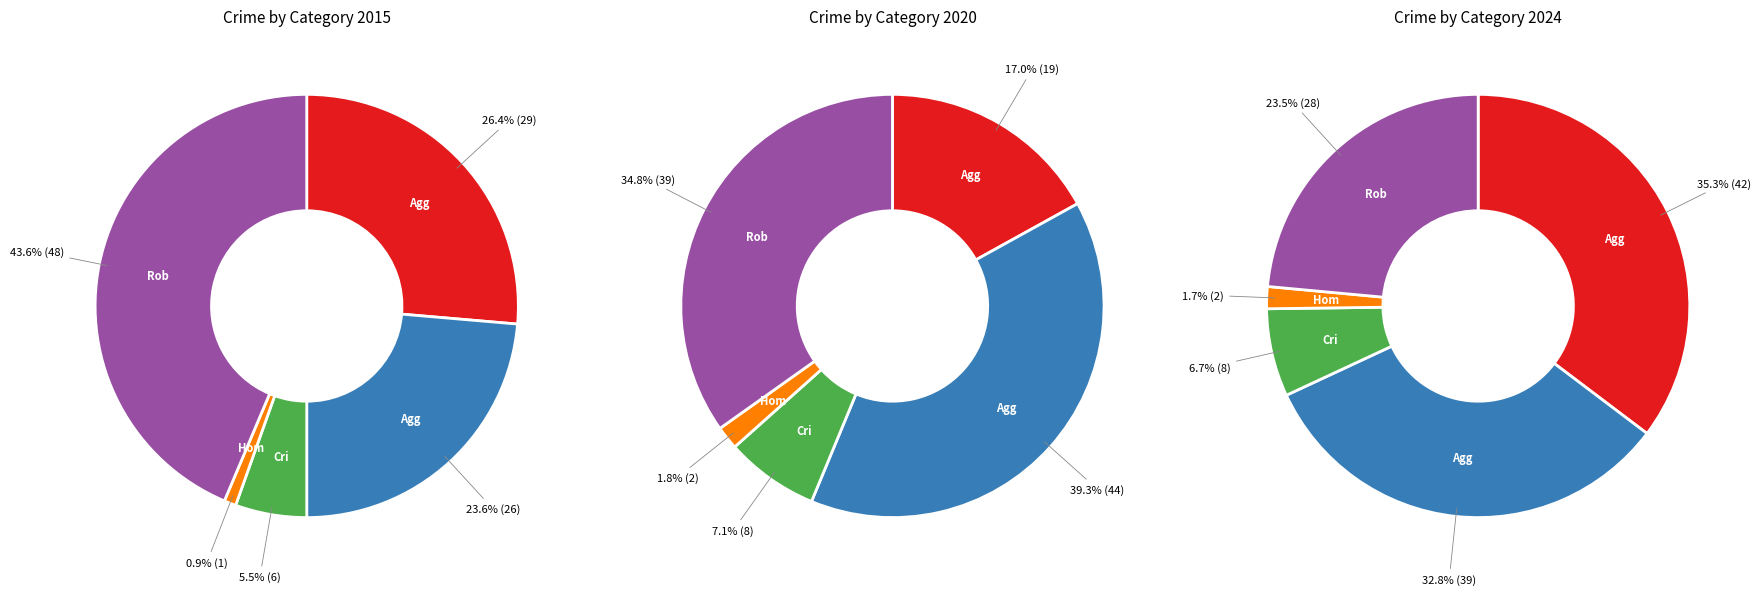

Which series changed the most between Criminal Sexual Assault and Homicide?

2020